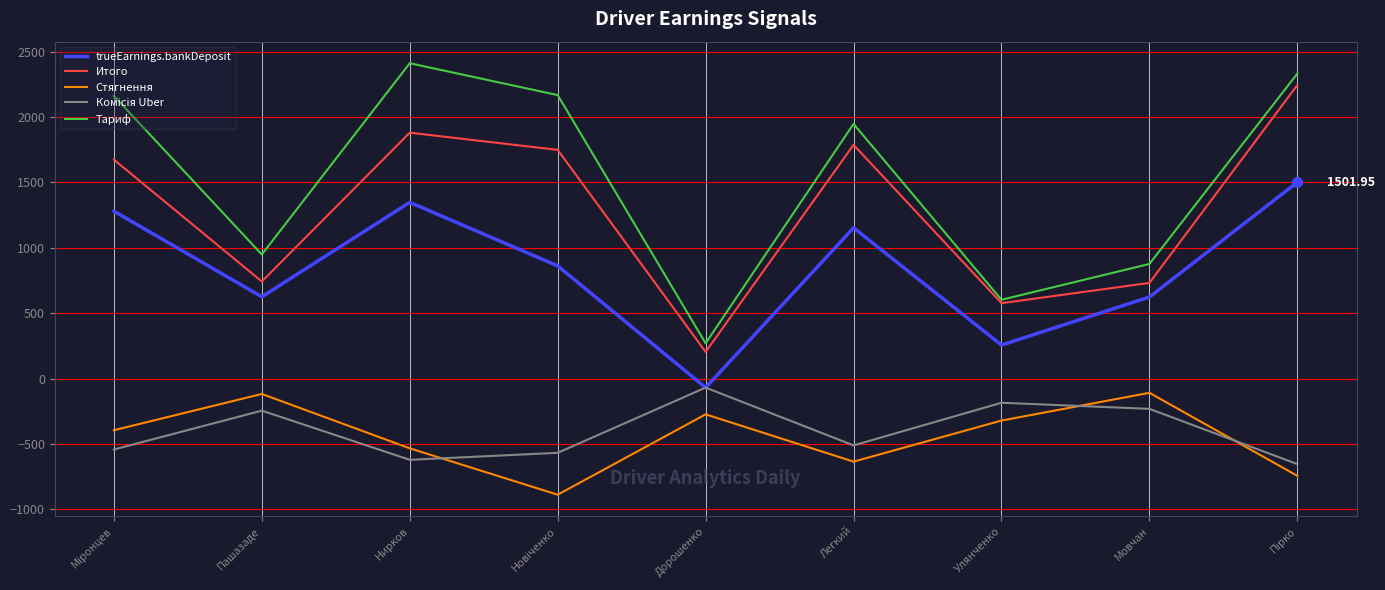

Where is the first local minimum for trueEarnings.bankDeposit?

Пашазаде